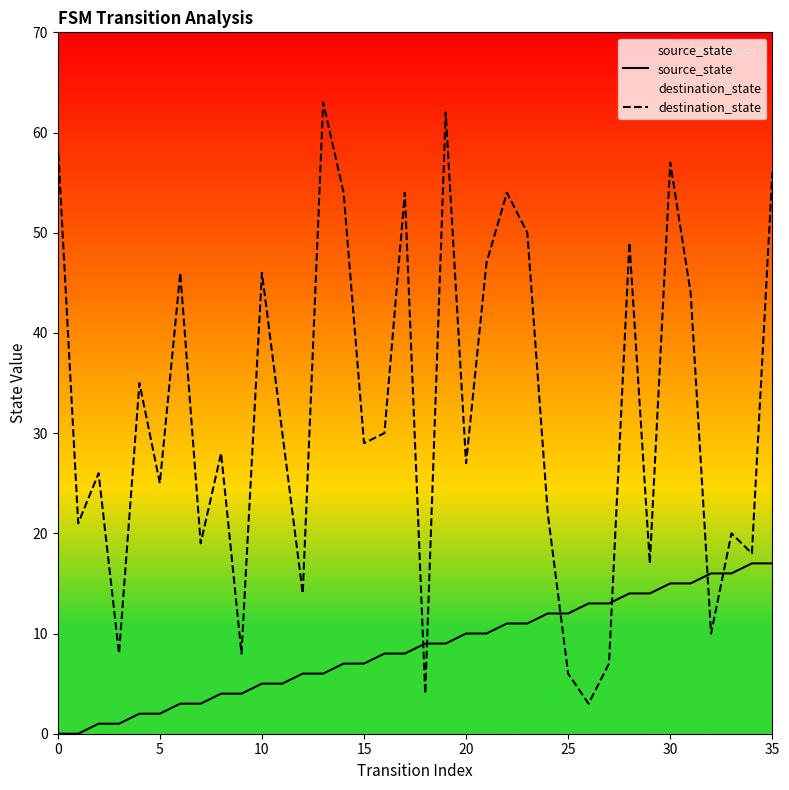

What is the difference between the highest and lowest values at 30?

42